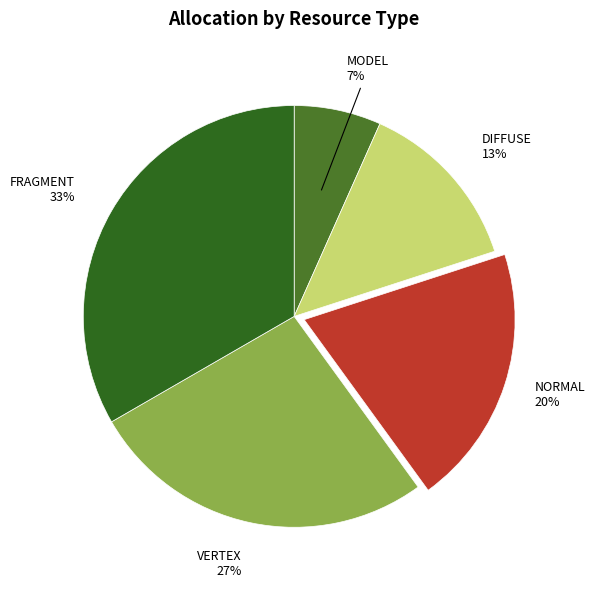

Which has a higher value, FRAGMENT or MODEL?

FRAGMENT